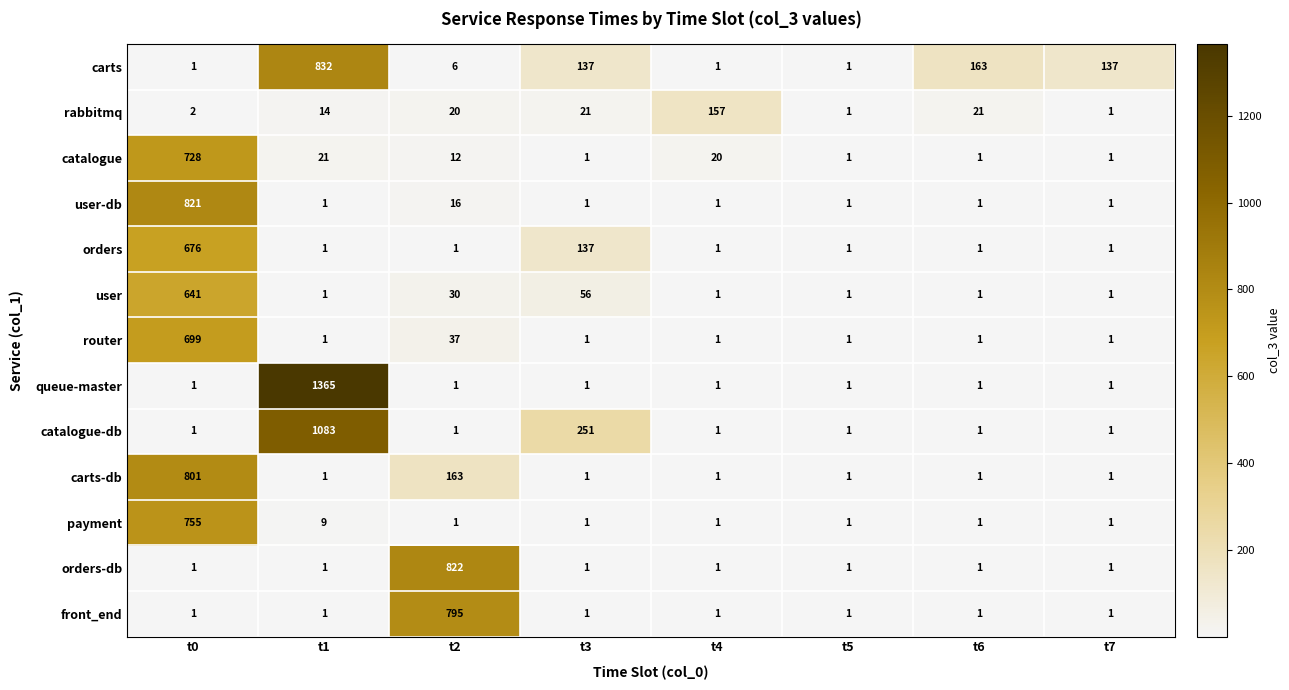

What is the difference between the catalogue values at t6 and t4?

19